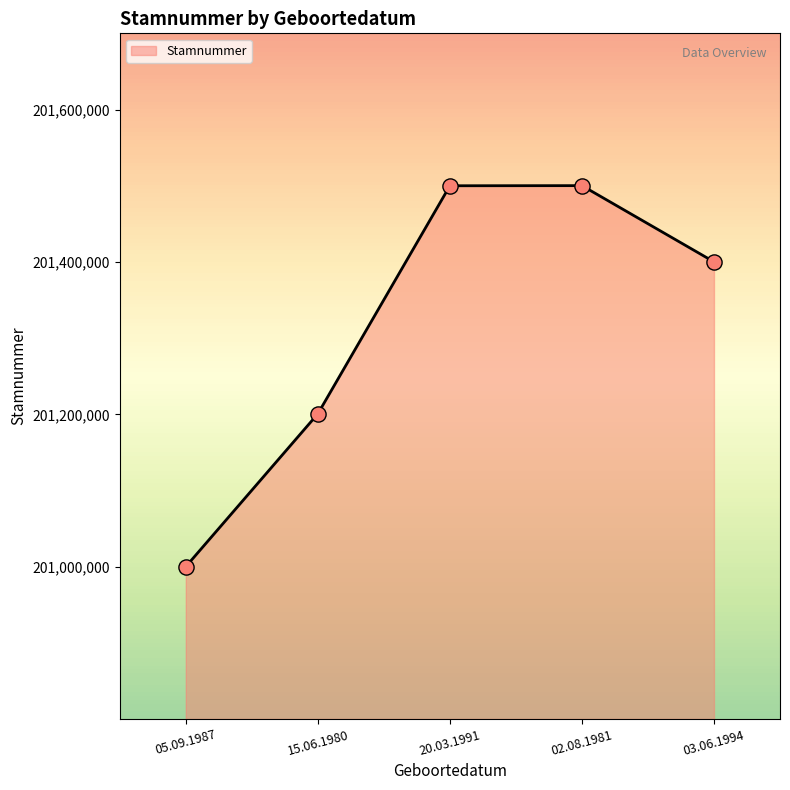

Approximately how many times larger is the value at 05.09.1987 compared to 15.06.1980?

1.0